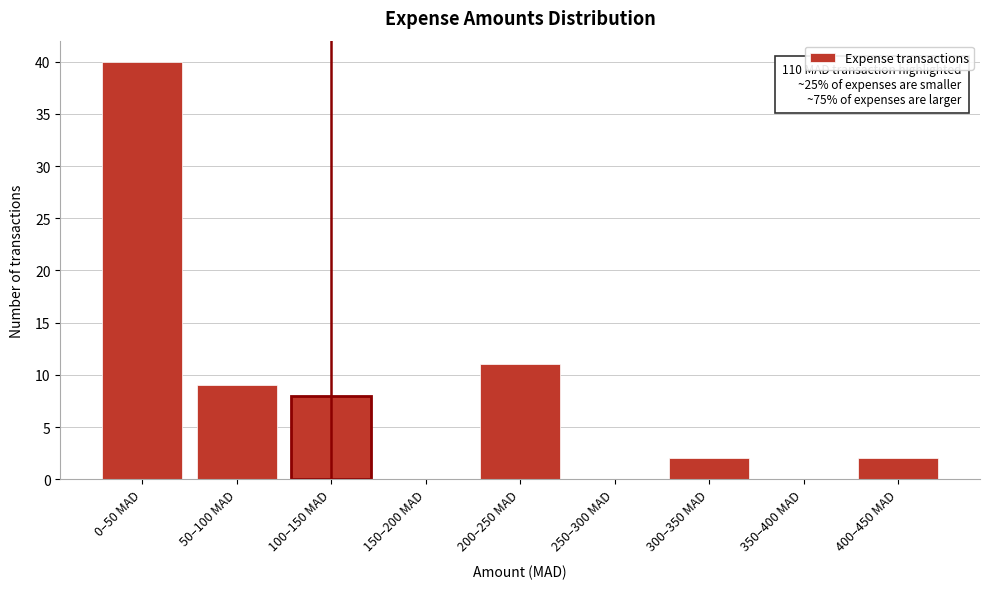

Reading left to right, what are all the values shown in this chart?

0–50 MAD=40	50–100 MAD=9	100–150 MAD=8	150–200 MAD=0	200–250 MAD=11	250–300 MAD=0	300–350 MAD=2	350–400 MAD=0	400–450 MAD=2